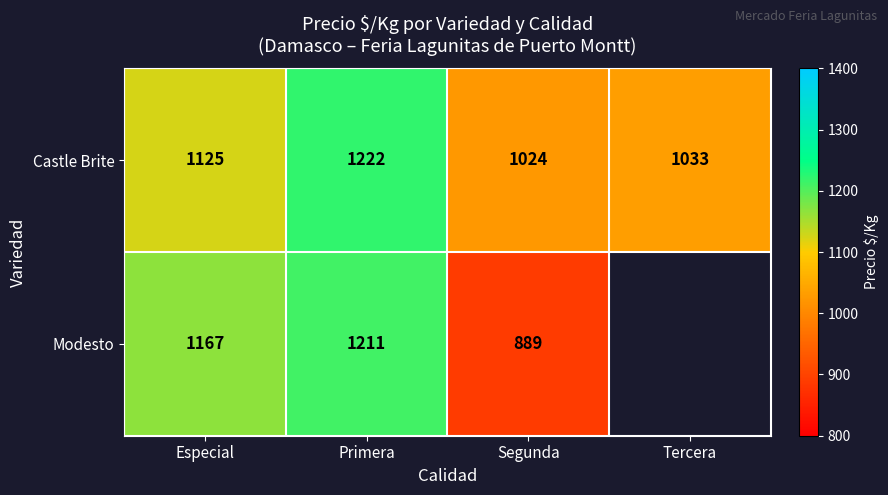

Count the number of data series in this chart.

2